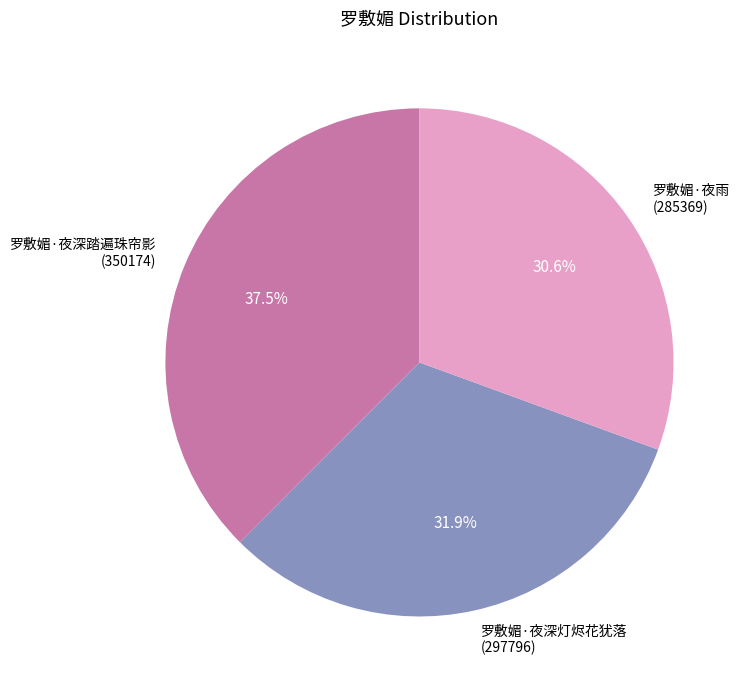

Which category has the biggest portion of the pie?

罗敷媚·夜深踏遍珠帘影